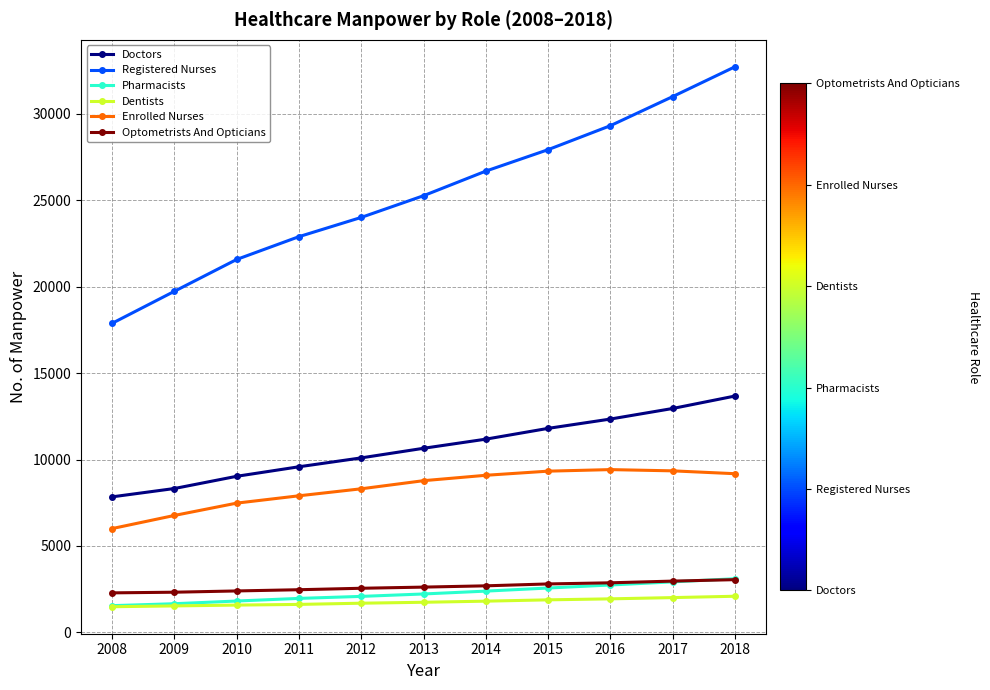

At how many categories does at least one series exceed 28271?

3